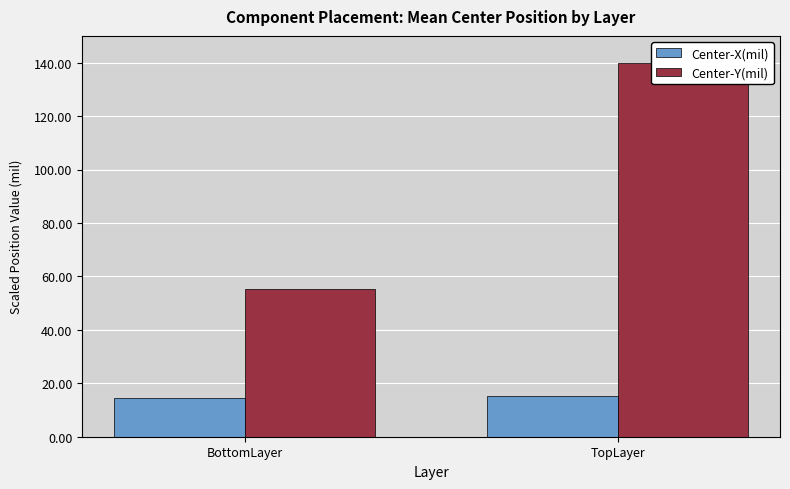

What is the label of the 1st bar from the left?

BottomLayer